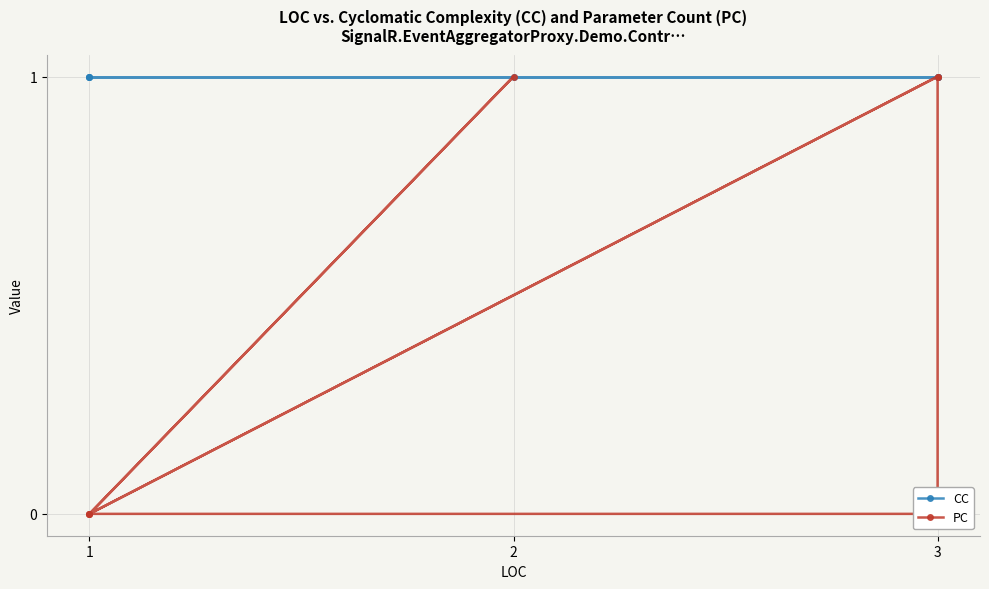

What are all the series names shown in the legend?

CC, PC